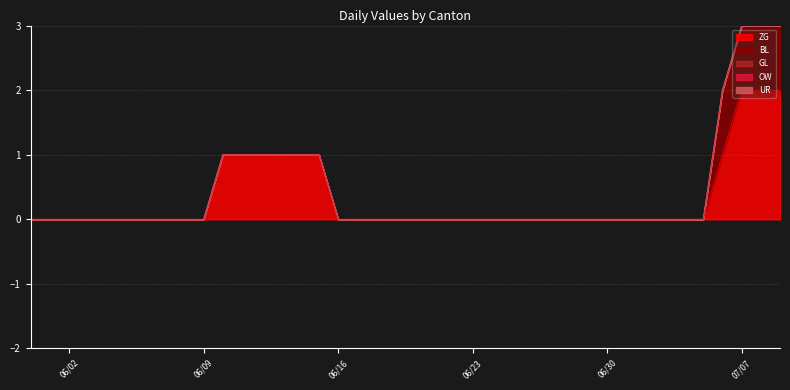

True or false: GL has a value of 0 at 2020-06-17.

True